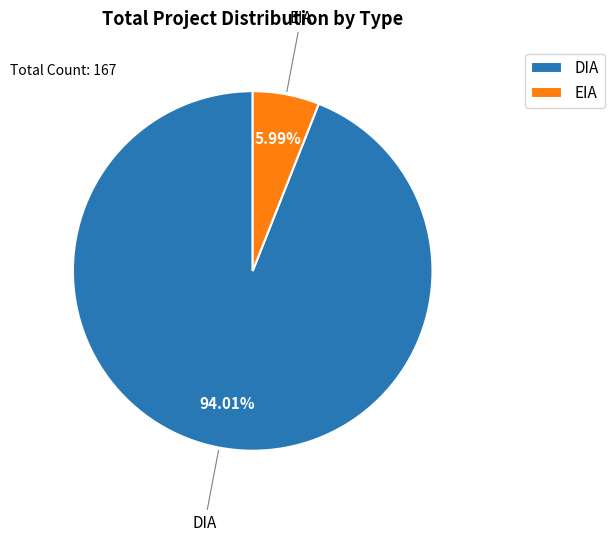

Which category accounts for the majority?

DIA